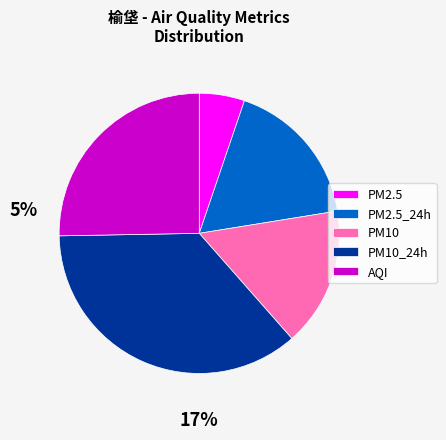

Count the number of slices in the pie.

5